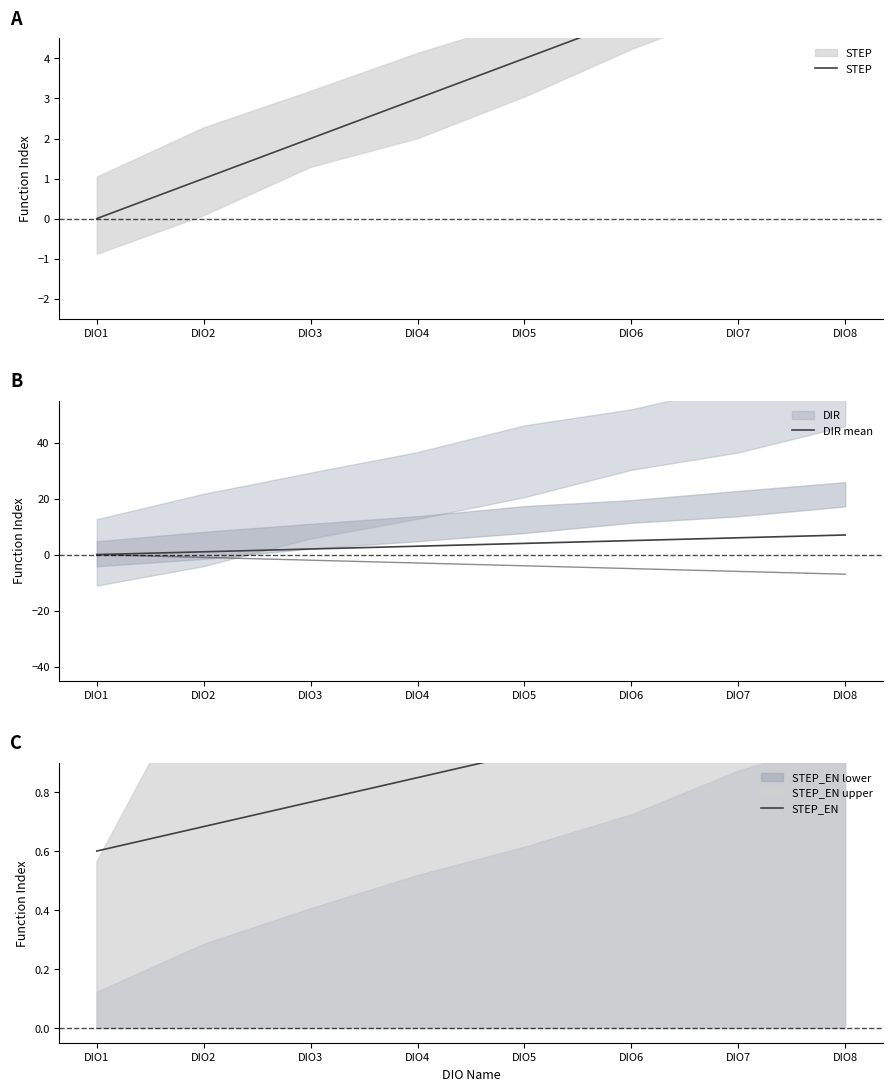

At which category is the sum across all series the highest?

DIO8